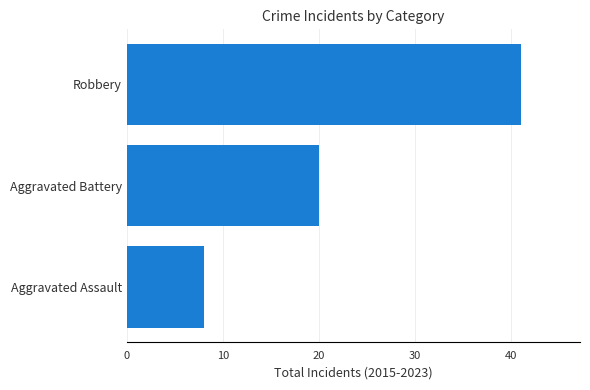

Which category has the highest value across all series?

Robbery